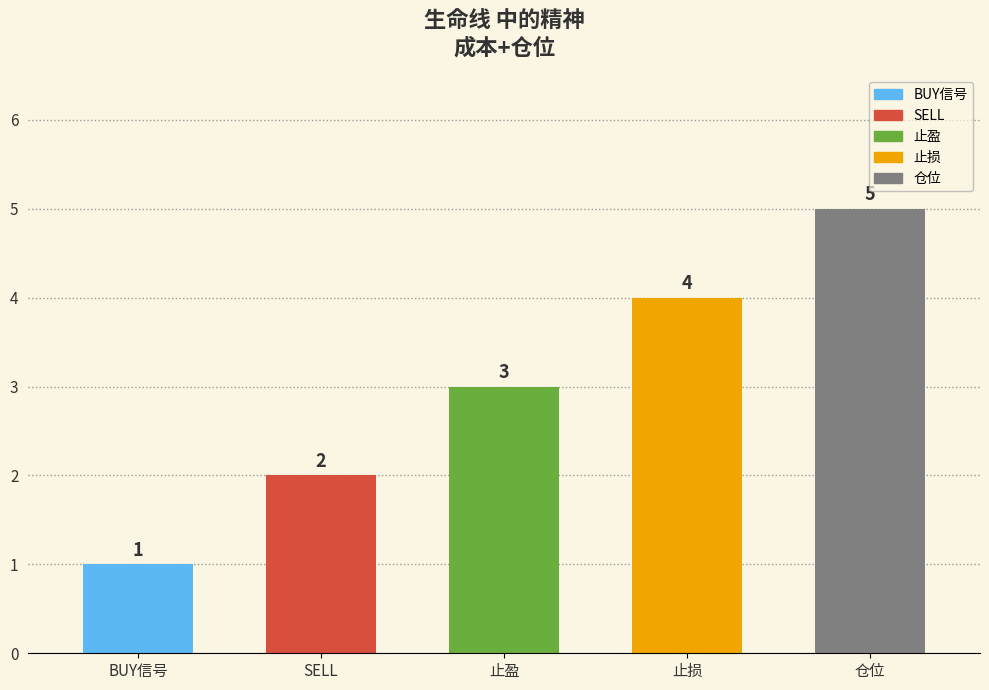

How many values are between 2 and 4?

3